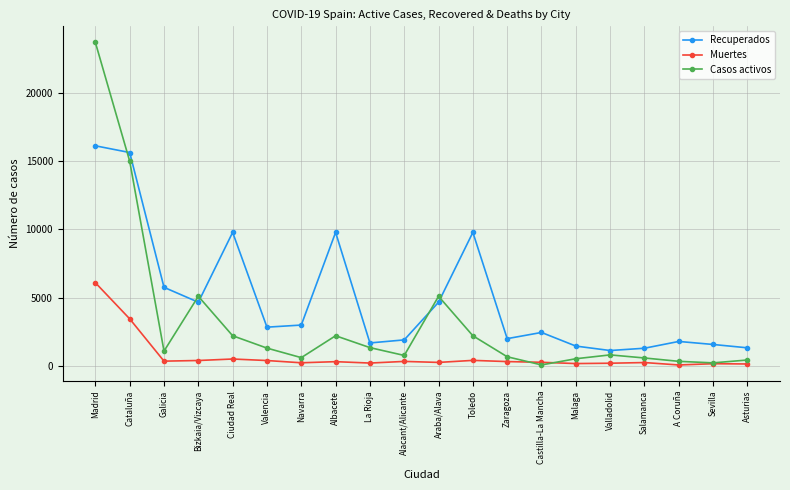

True or false: Muertes has more than 2 interior local peaks.

True